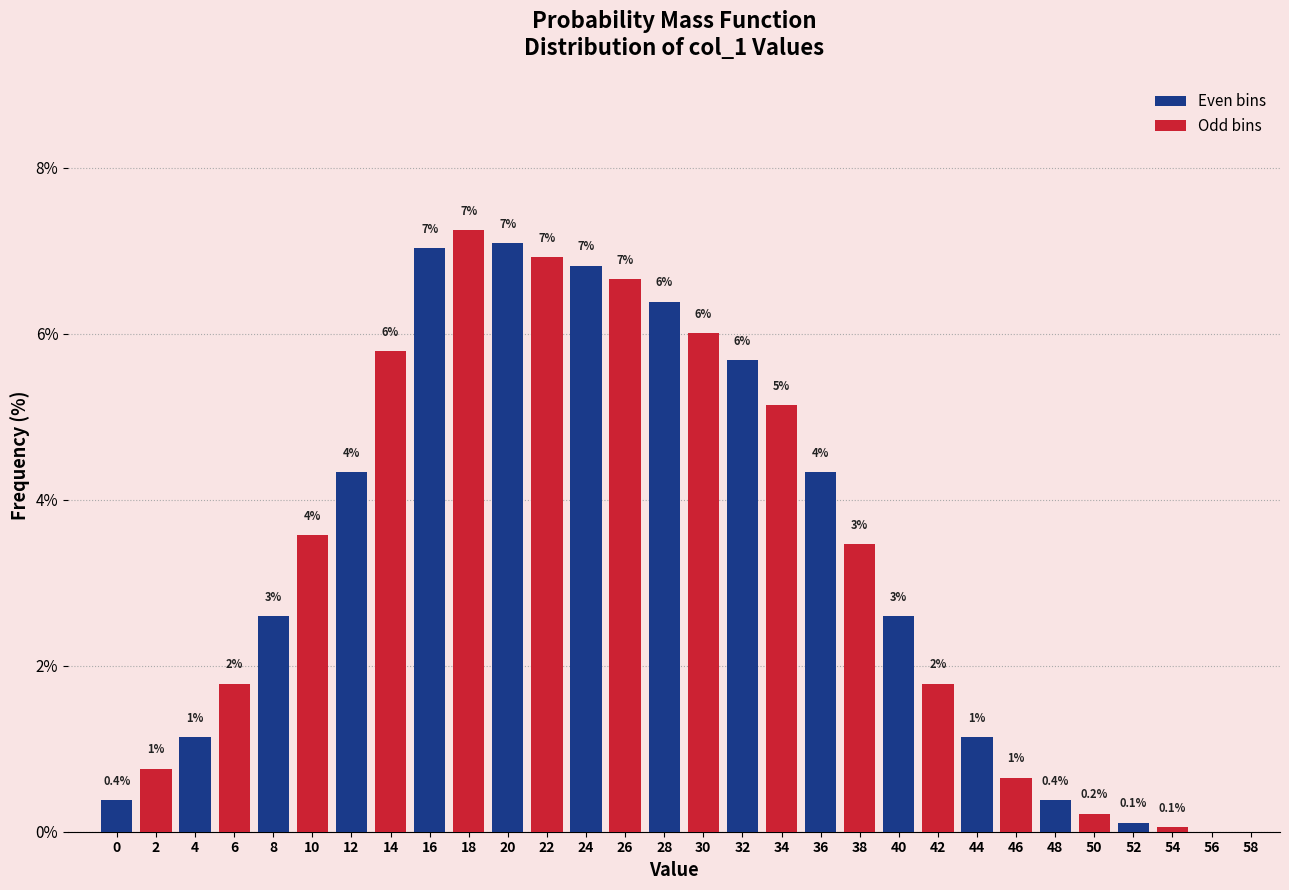

What is the sum of all values?

100.0